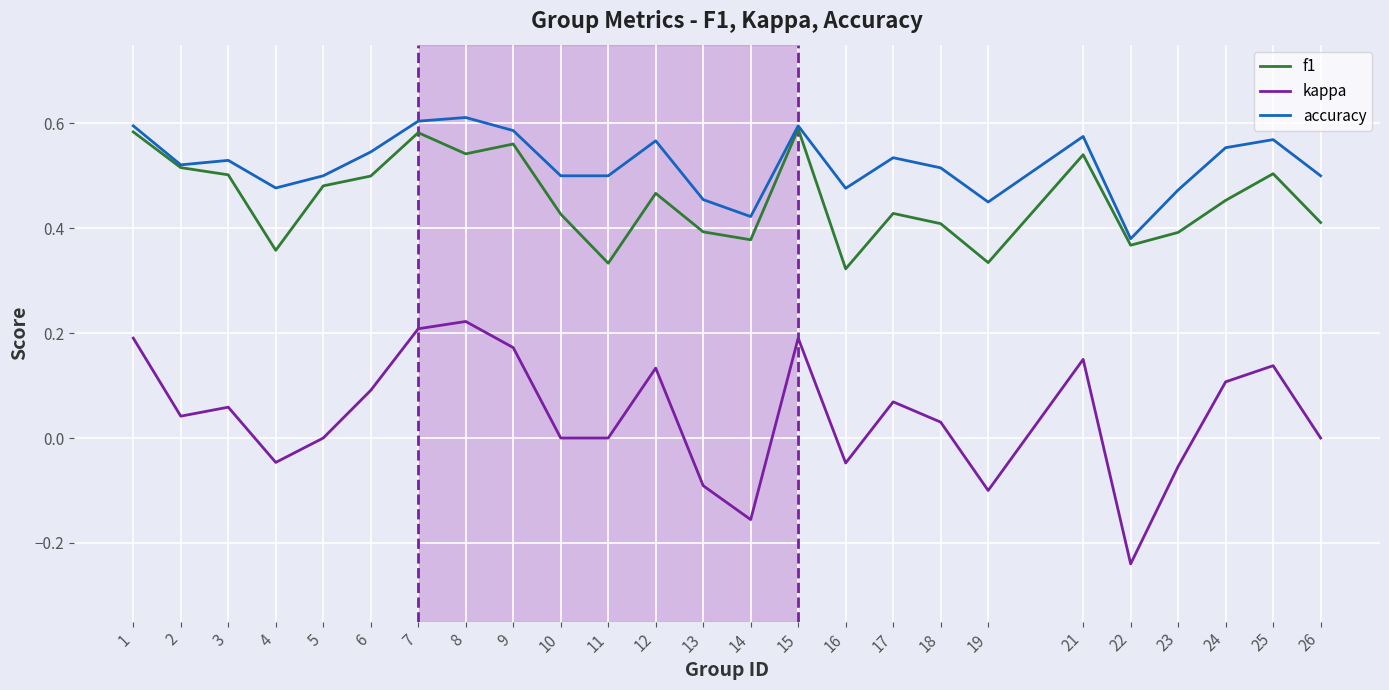

Which series has the largest total across all categories?

accuracy